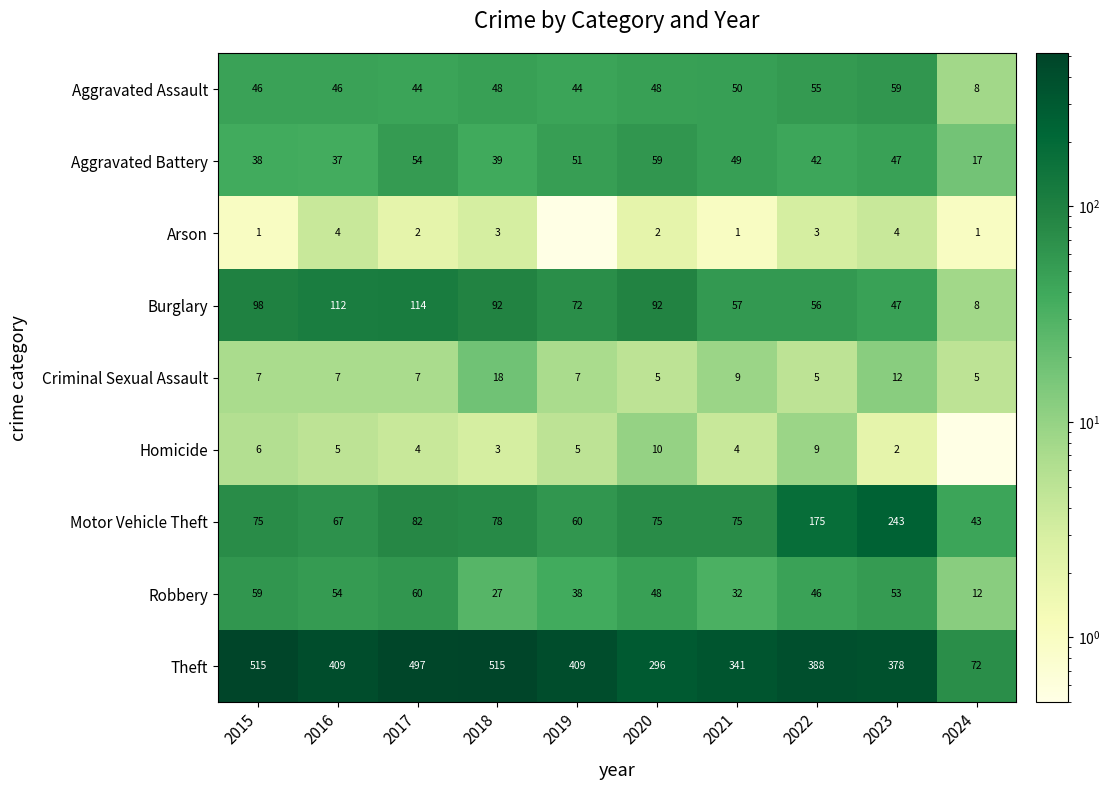

What is the difference between the Criminal Sexual Assault values at 2015 and 2018?

11.0